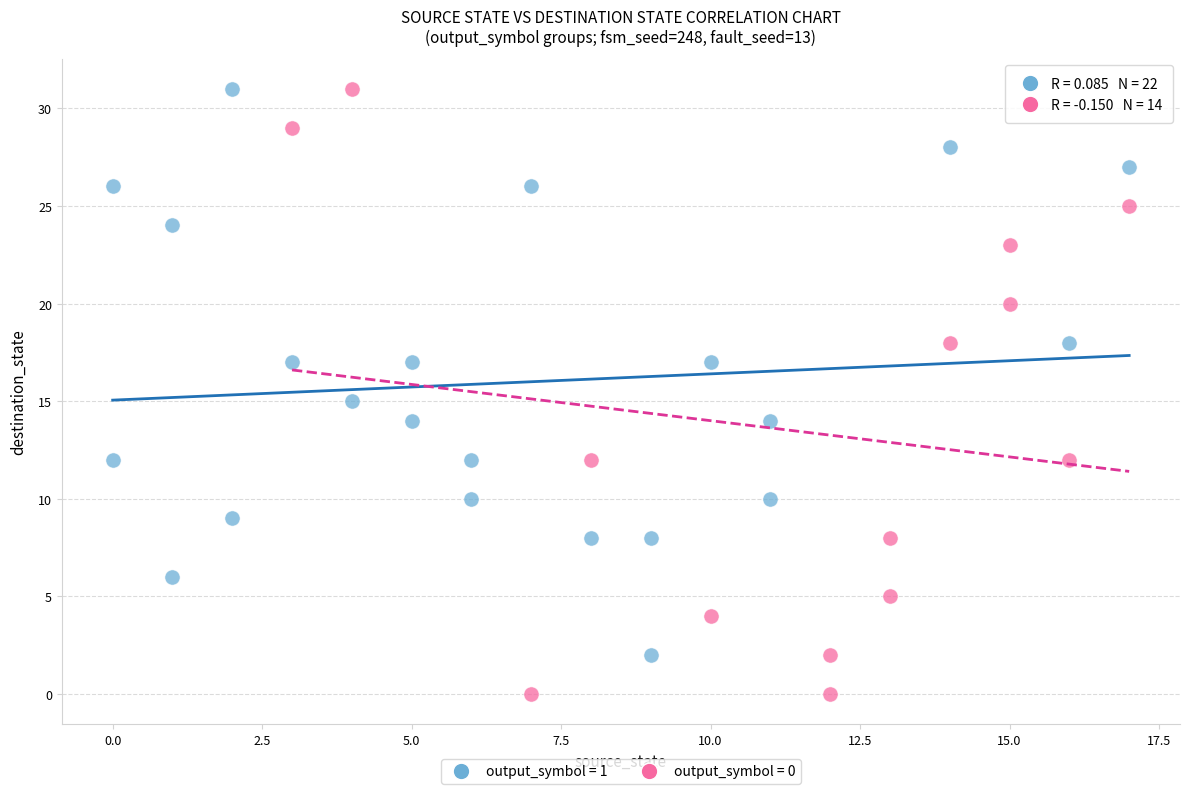

Which series reaches the minimum Y coordinate?

output_symbol = 0